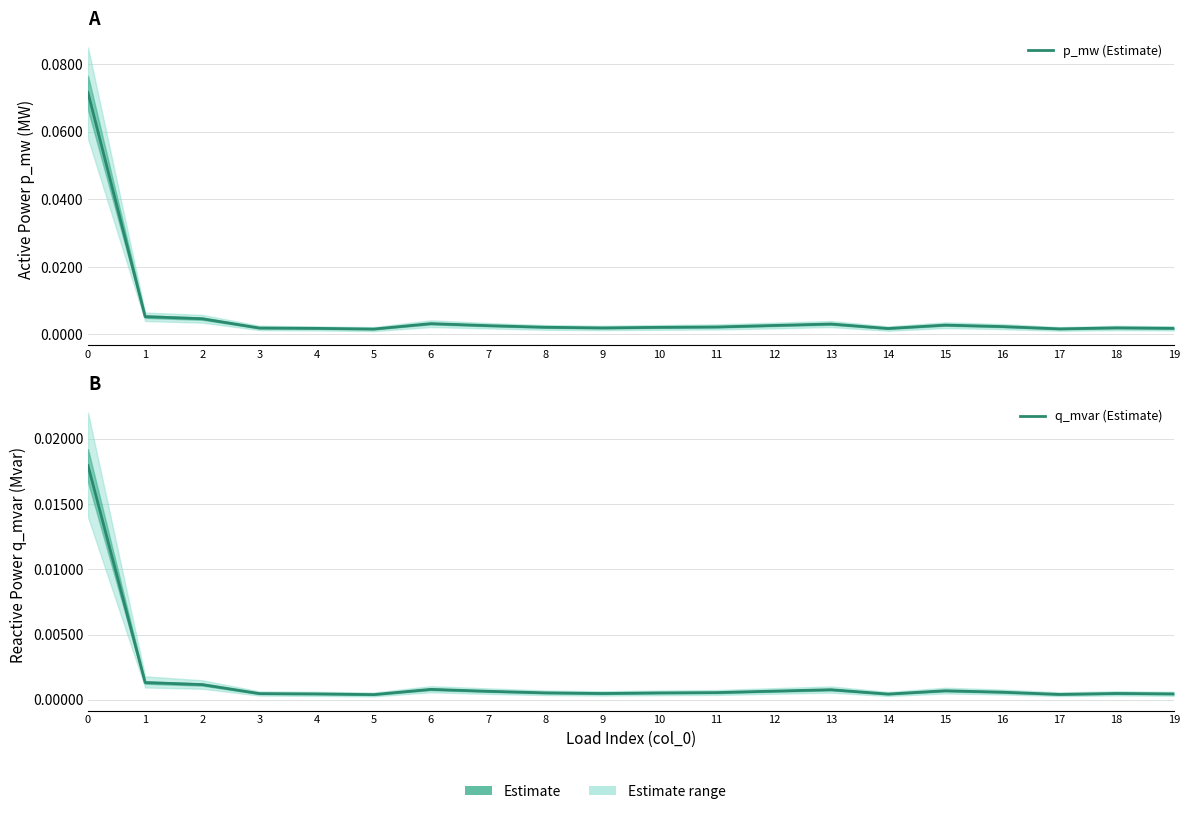

What is the highest value of the p_mw (Estimate) series?

0.1